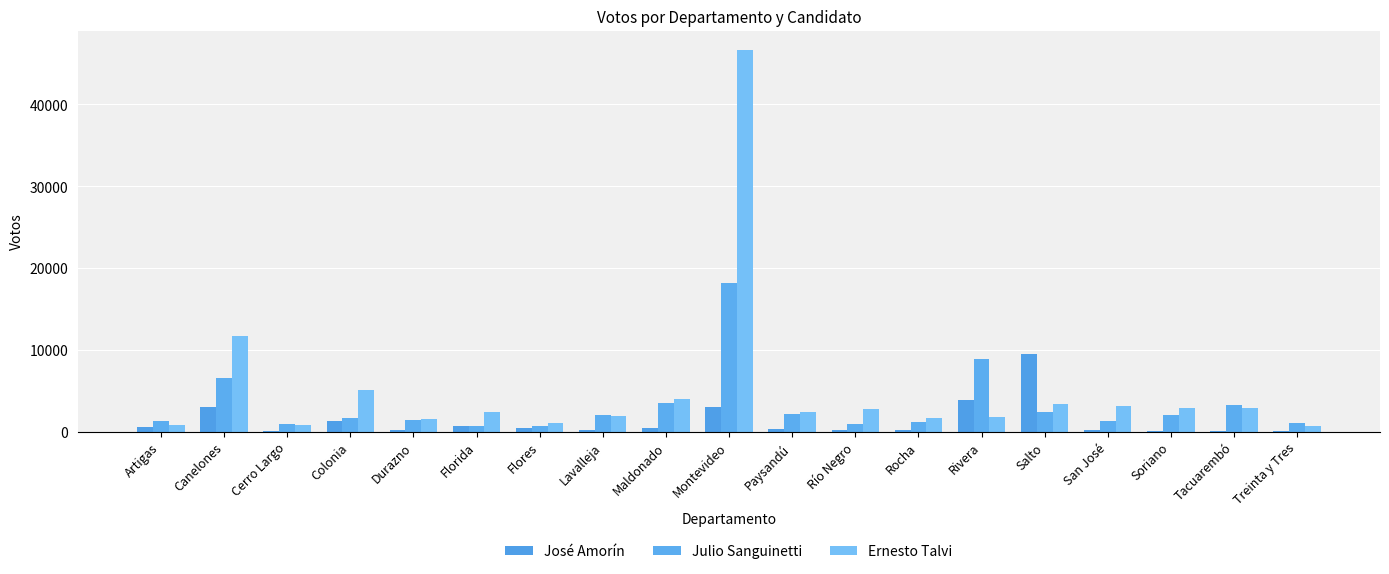

What is the sum of the Julio Sanguinetti values at Treinta y Tres and Flores?

1682